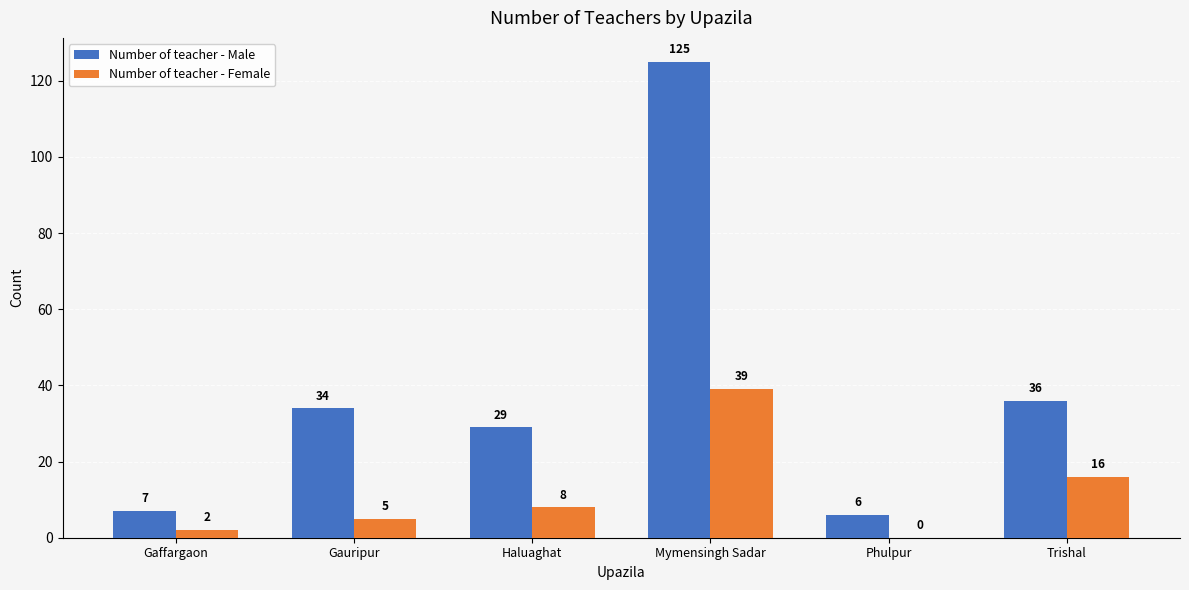

At which category is the sum across all series the highest?

Mymensingh Sadar